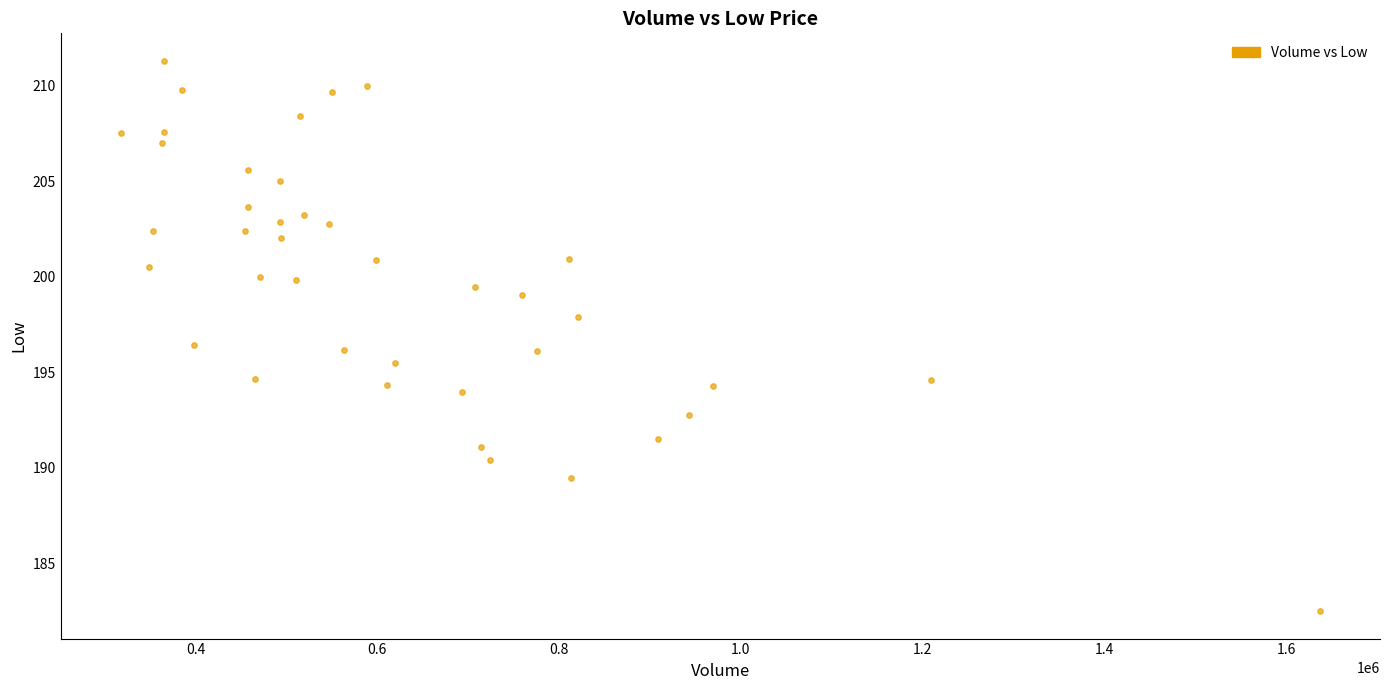

What is the range of X values (max minus min)?

1319600.0